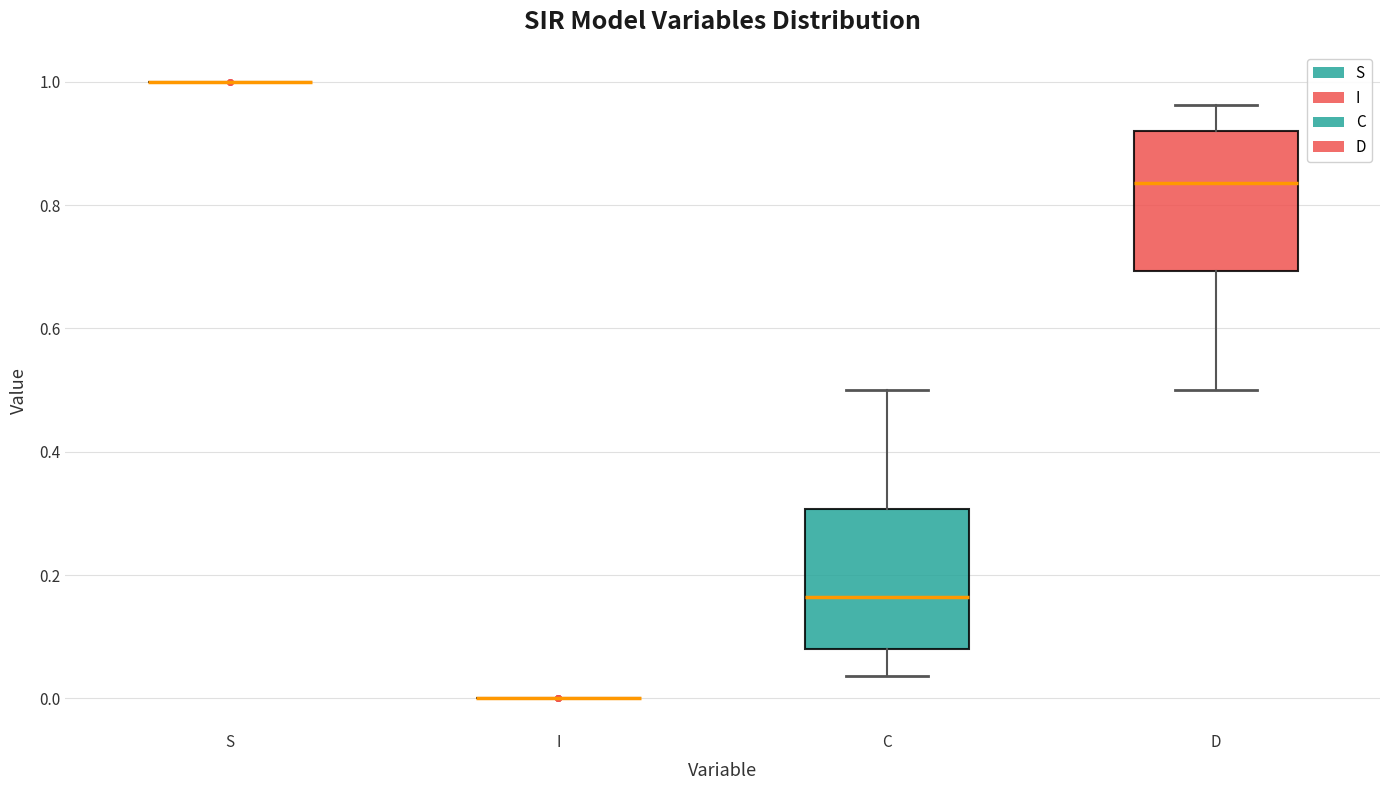

Reading left to right, read every box against the y-axis: the position of its median line, the range the box covers, and the ends of its whiskers. The values are not printed on the chart, so give them approximately, as read against the axis.

S: box collapsed to a line at 1.00, whiskers 1.00 to 1.00
I: box collapsed to a line at 0.00, whiskers 0.00 to 0.00
C: median 0.16, box 0.08 to 0.30, whiskers 0.04 to 0.50
D: median 0.84, box 0.70 to 0.92, whiskers 0.50 to 0.96